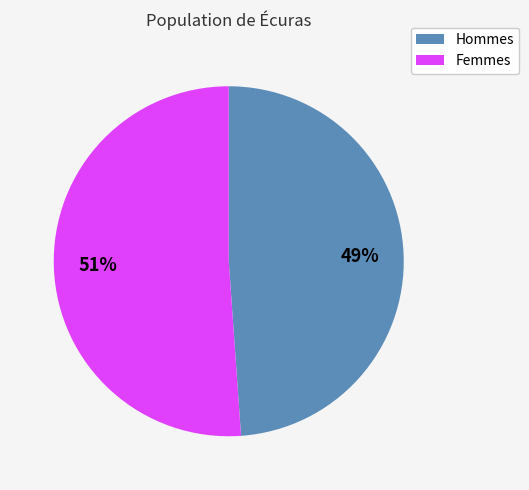

How many slices are in this pie chart?

2